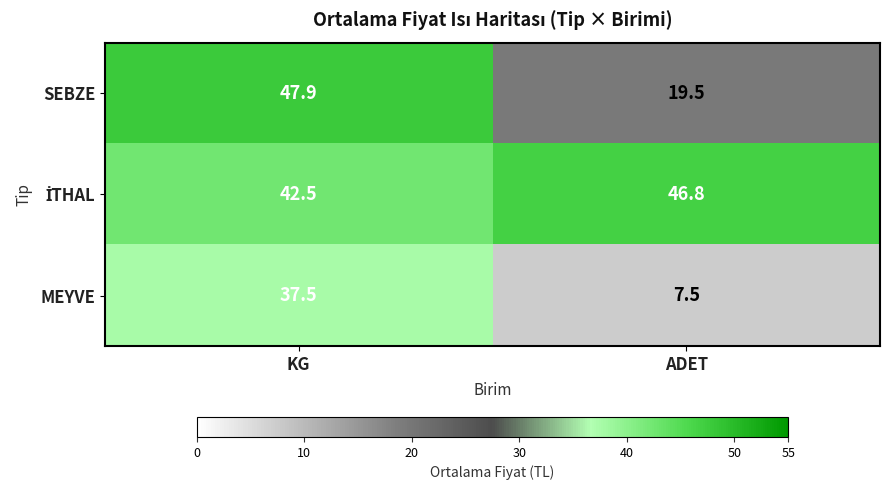

Which series has the widest spread of values?

MEYVE